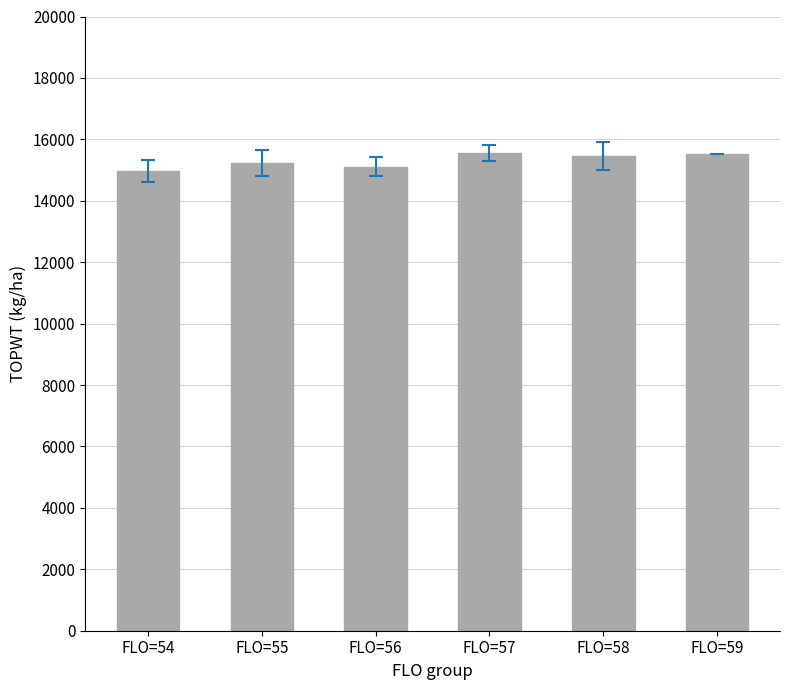

What is the sum of all values?

91845.4